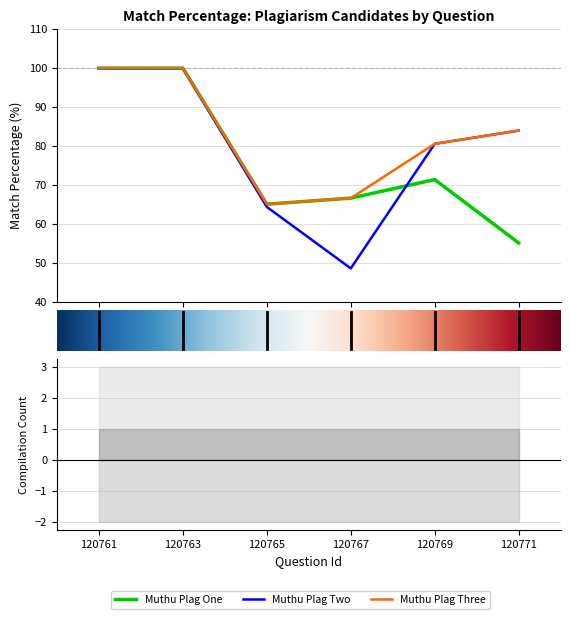

Rank the series at 120765 from highest to lowest value.

Muthu Plag One, Muthu Plag Three, Muthu Plag Two